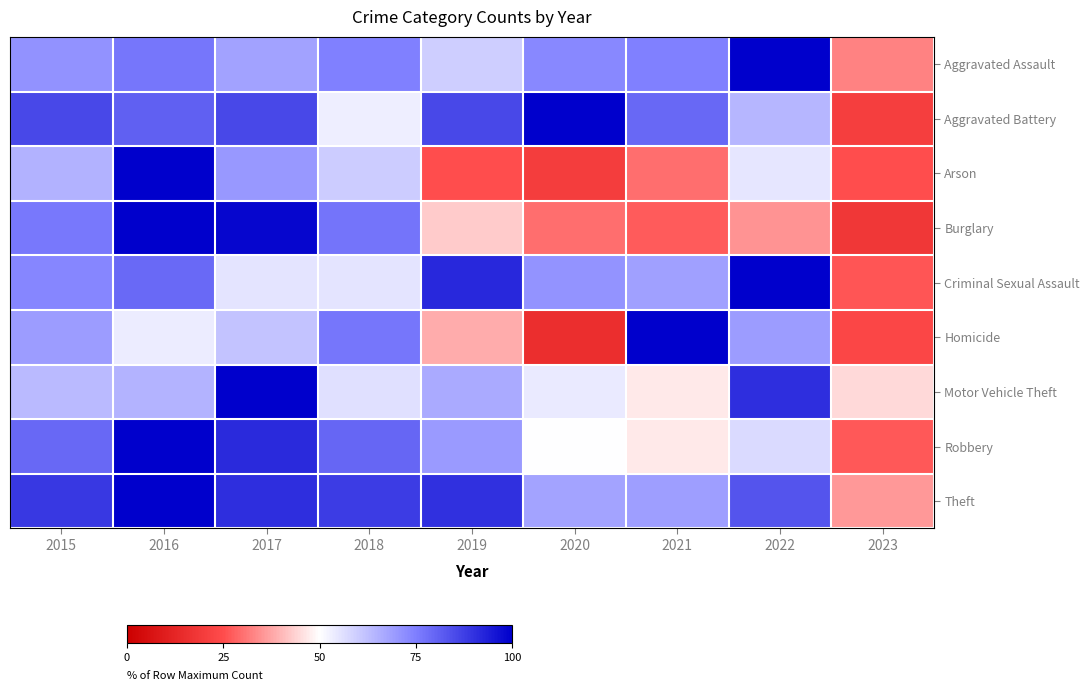

What is the difference between the highest and lowest values at 2020?

84.6